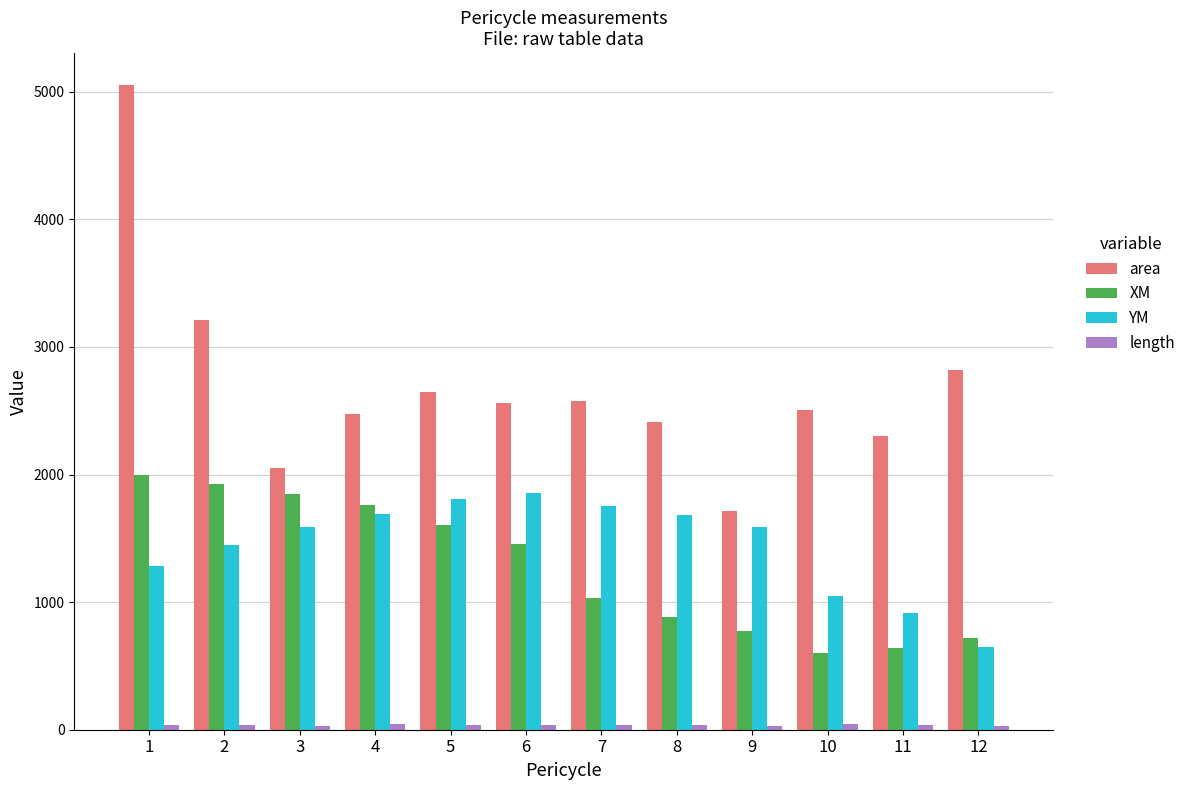

Which series has the widest spread of values?

area